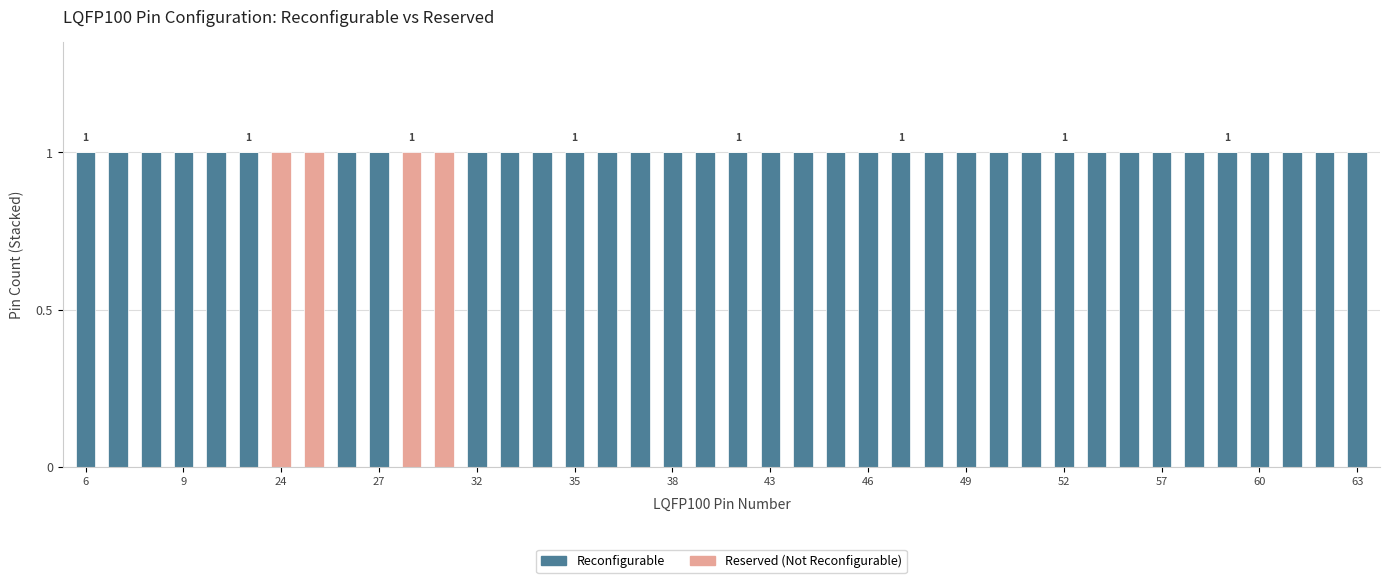

What is the sum of all Reconfigurable values?

36